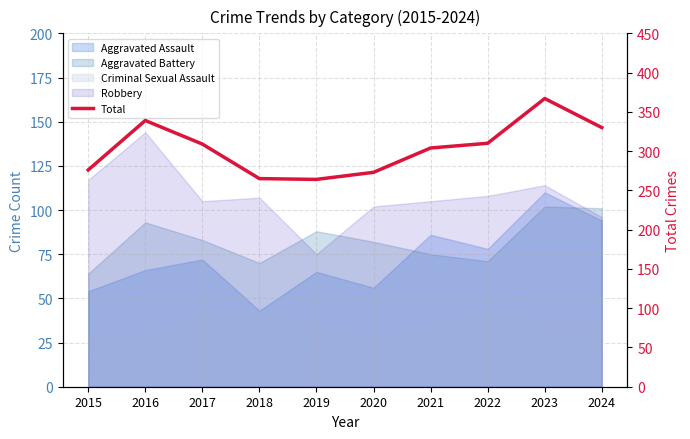

Read the value at 2020.

273